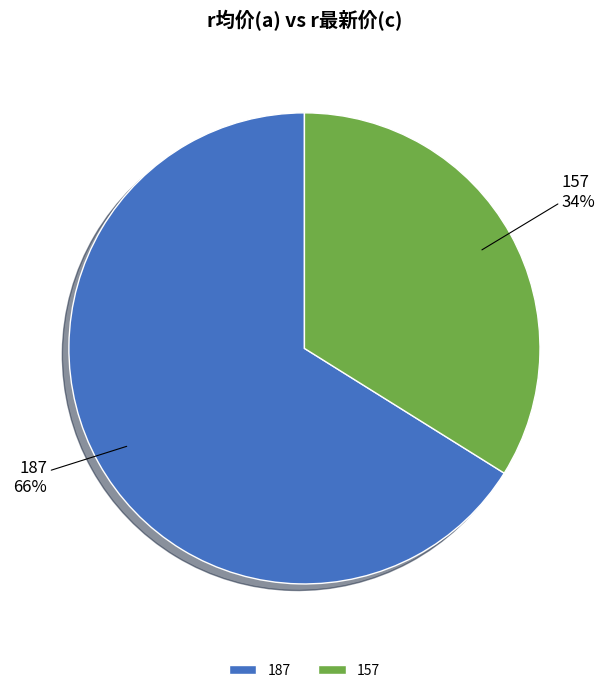

To the nearest percent, what percentage of the pie is 187?

66%